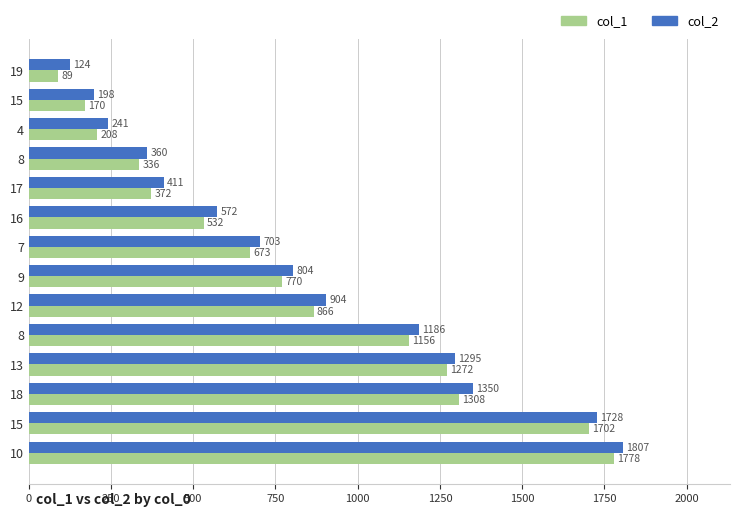

List the series in order of their overall mean, lowest first.

col_1, col_2